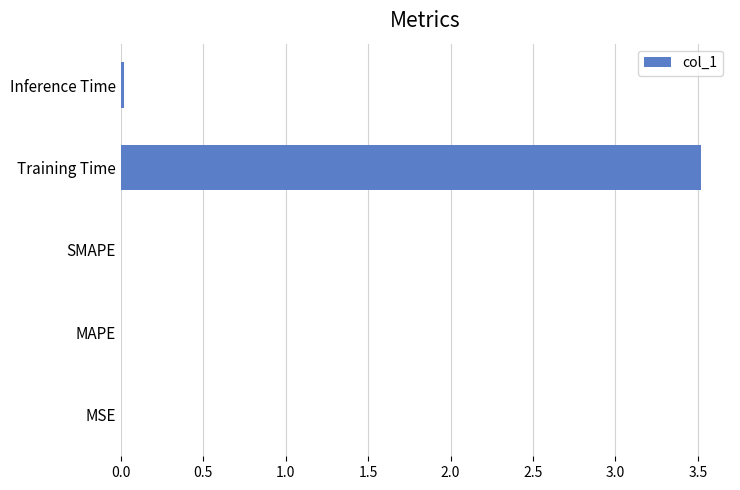

What is the maximum value shown in the chart?

3.5